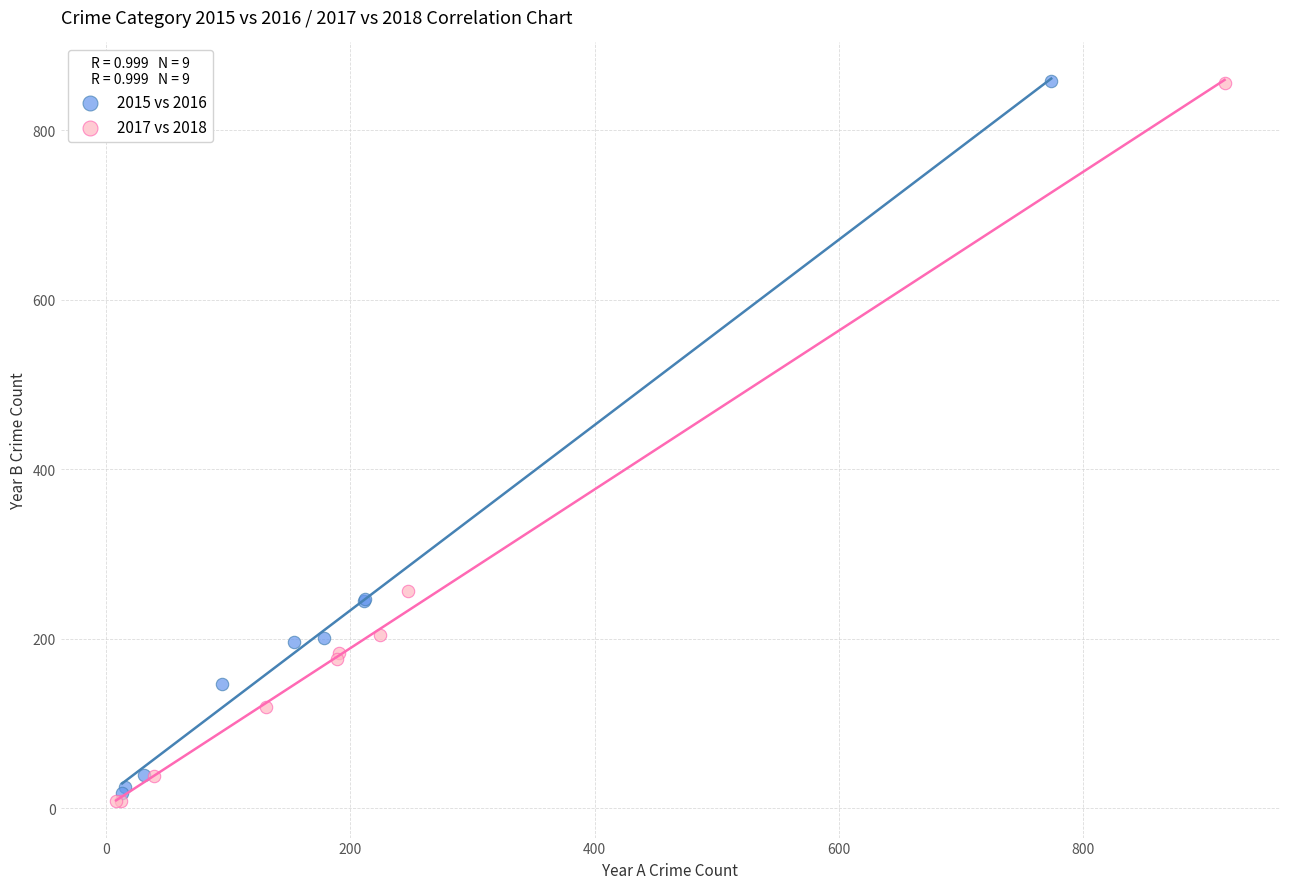

What are all the series names shown in the legend?

2015 vs 2016, 2017 vs 2018